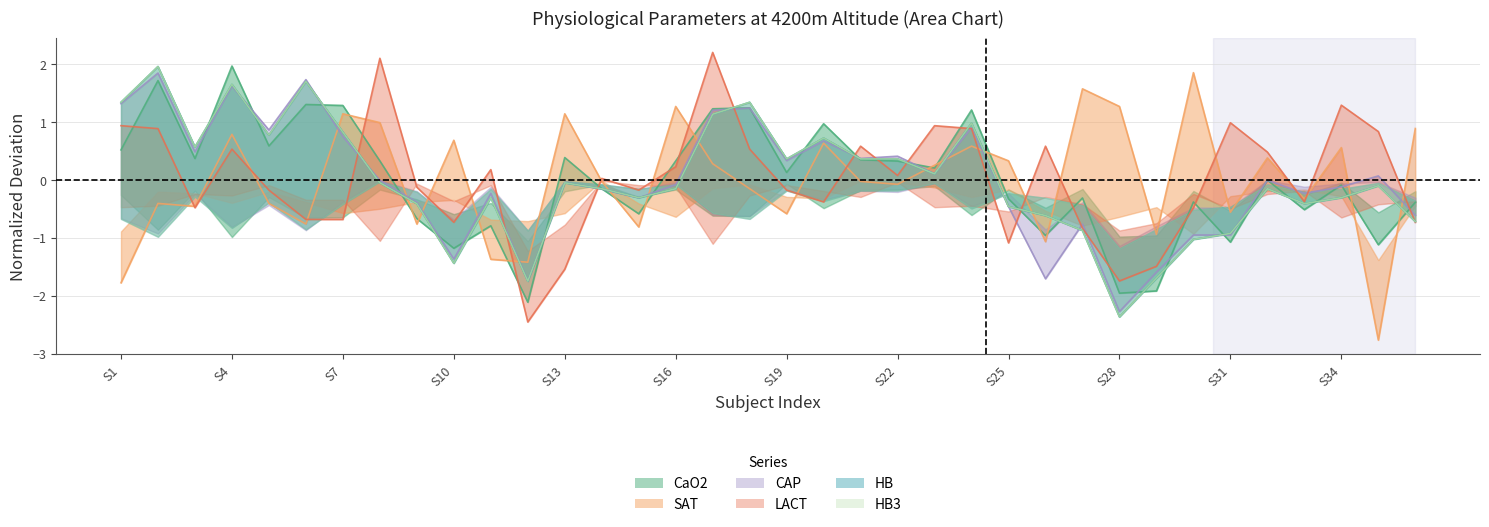

What is the smallest value displayed?

-2.8